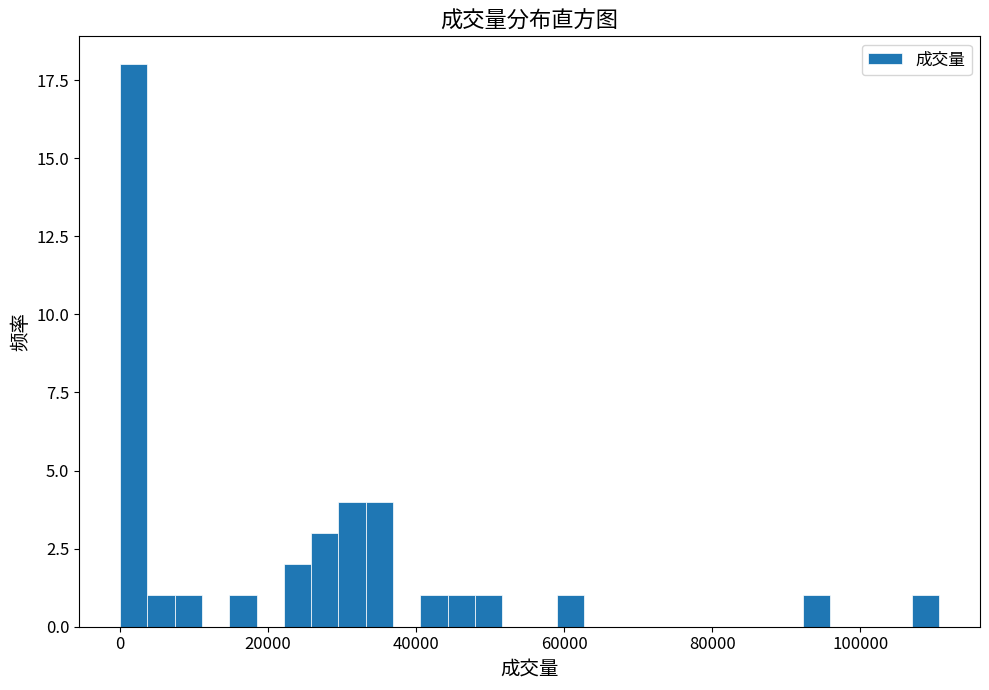

Around what value on the x-axis is the tallest bar? Give the approximate position of its centre, as read against the axis.

2000